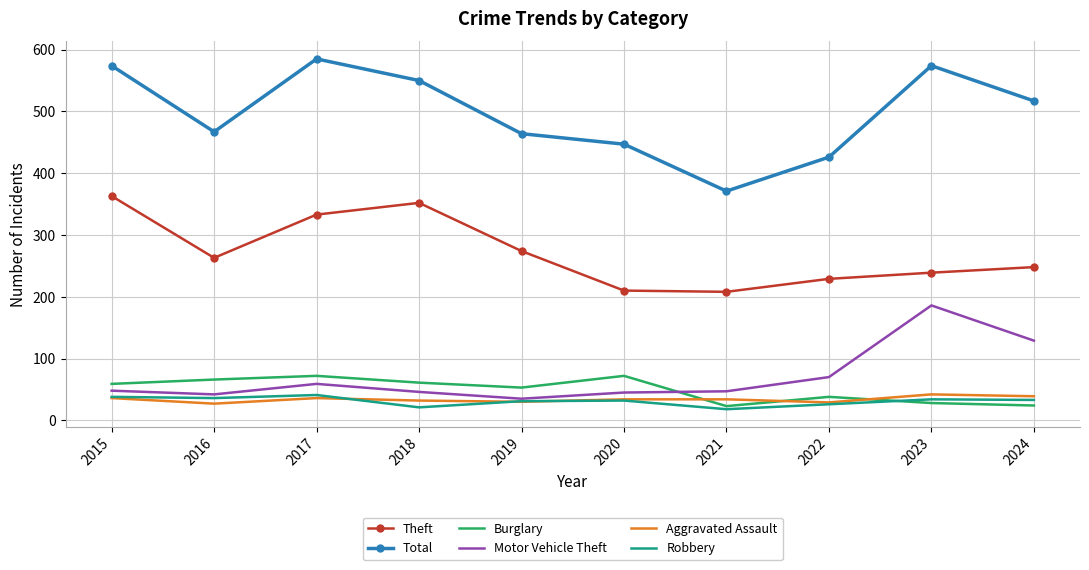

True or false: Theft and Aggravated Assault intersect in this chart.

False